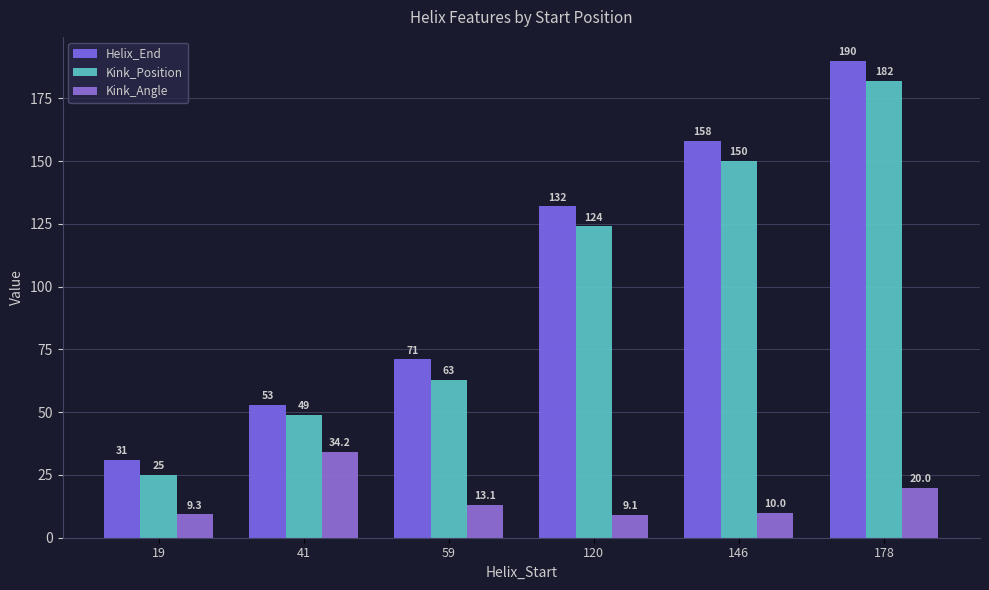

Between 41 and 178, which series saw the biggest shift?

Helix_End